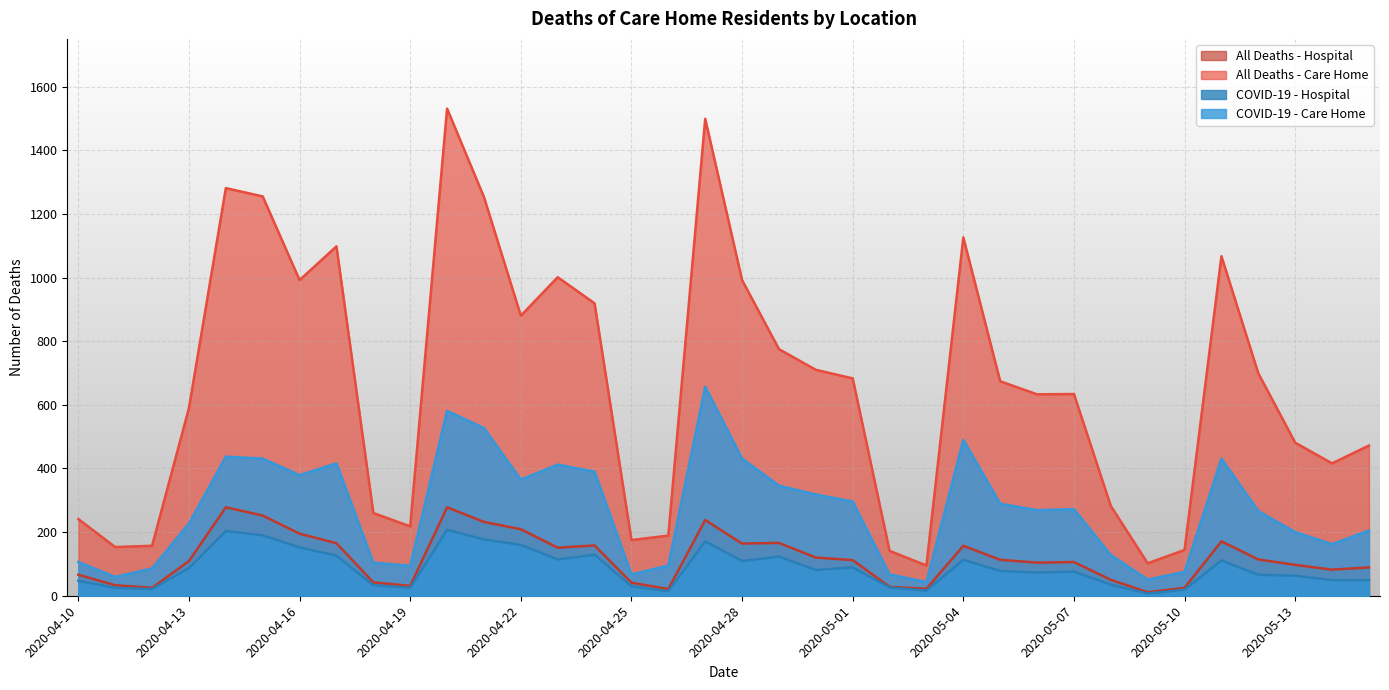

What are all the series names shown in the legend?

All Deaths - Hospital, All Deaths - Care Home, COVID-19 - Hospital, COVID-19 - Care Home